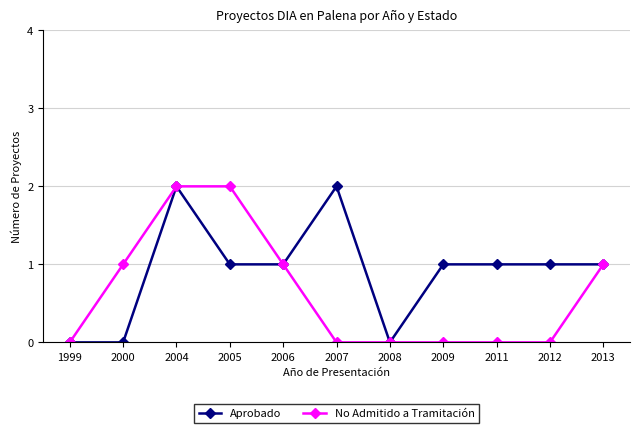

How many series are shown in this chart?

2